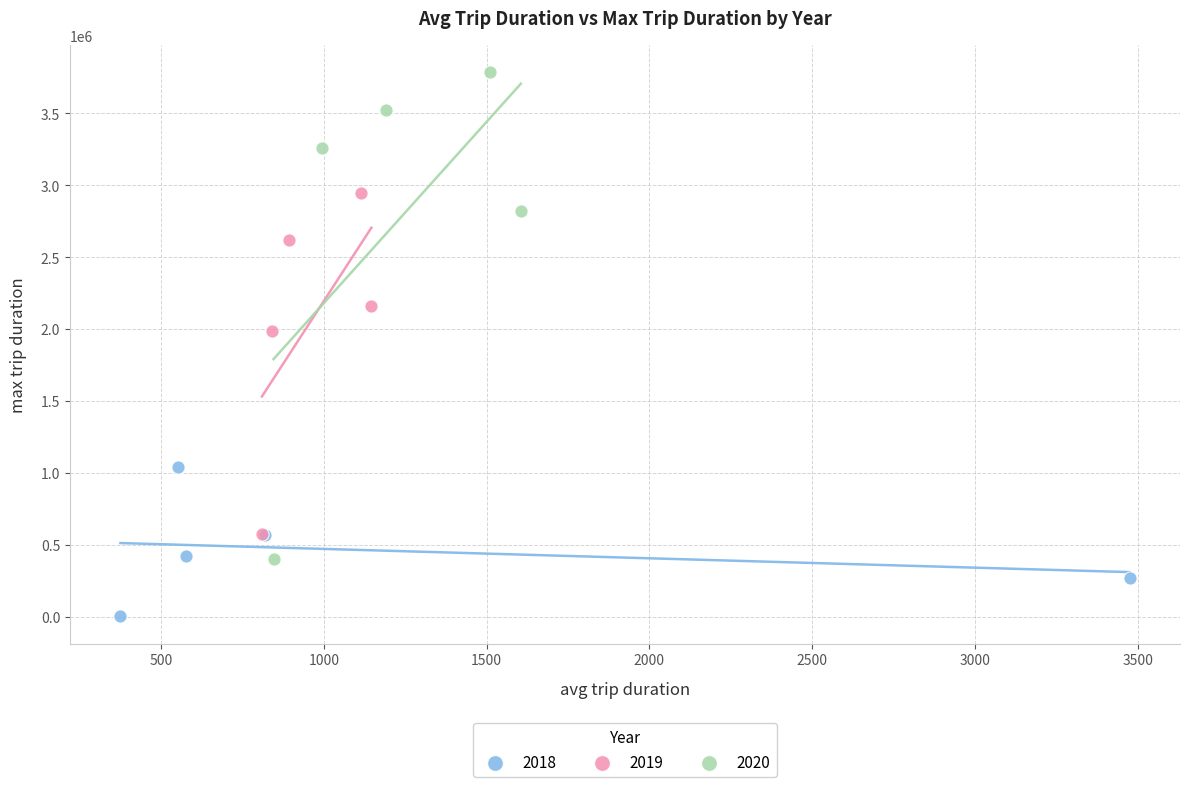

Which series has the largest Y range (max minus min)?

2020